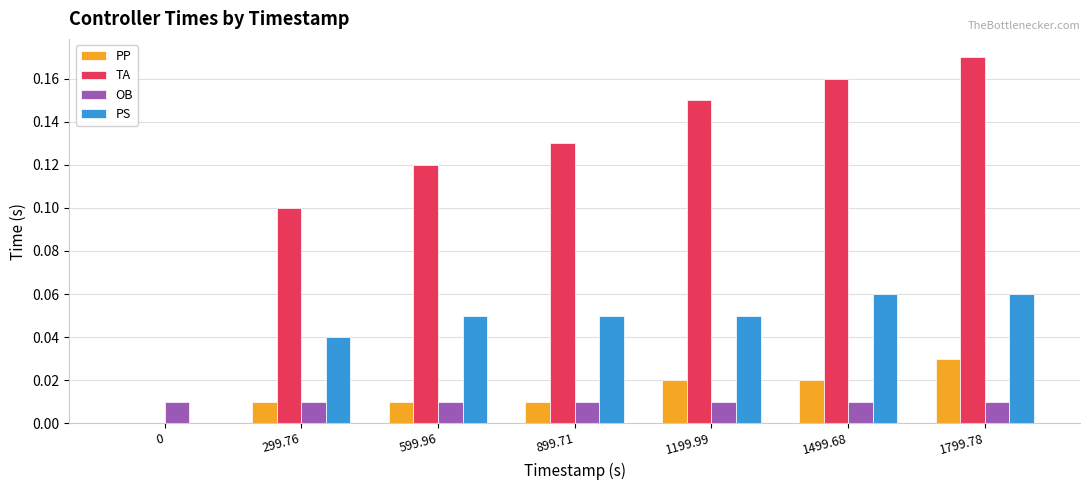

Which series changed the most between 599.96 and 1499.68?

TA